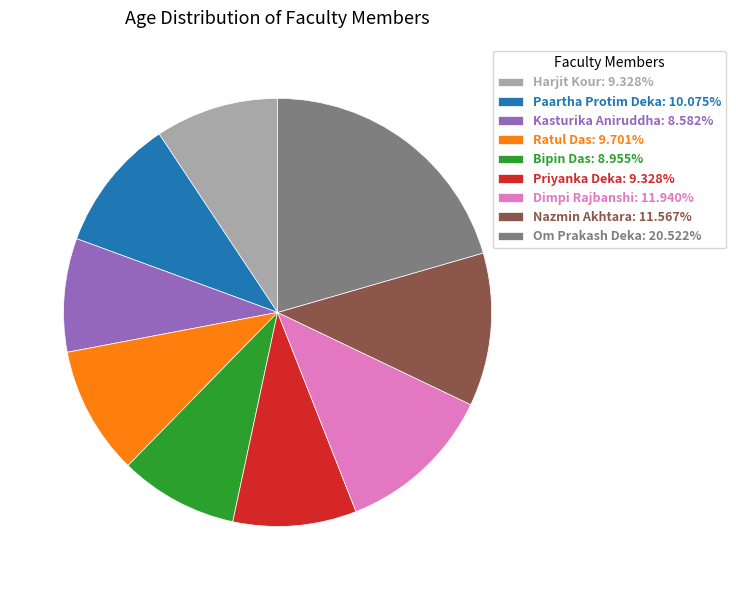

What is the ratio of the value at Priyanka Deka to the value at Dimpi Rajbanshi?

0.8